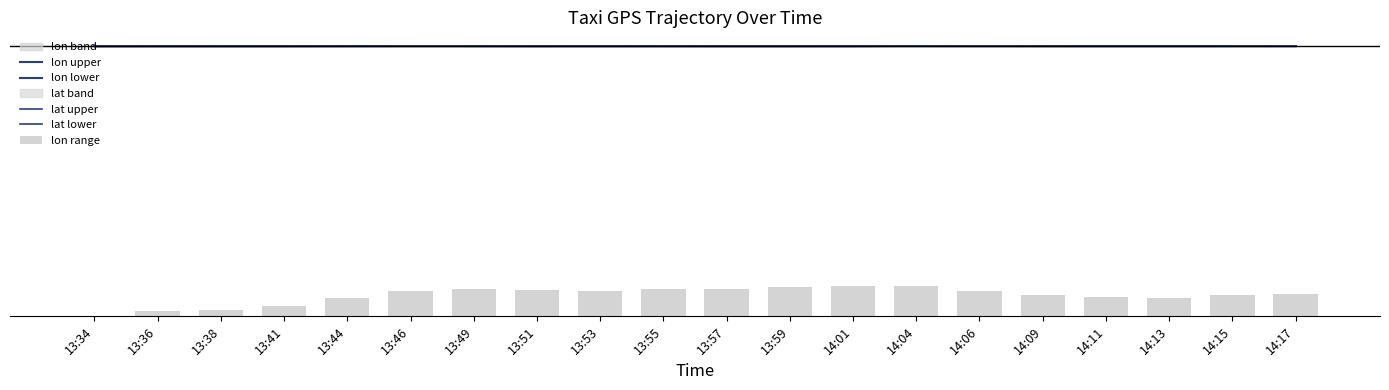

What is the sum of all lat upper values?

2328.8